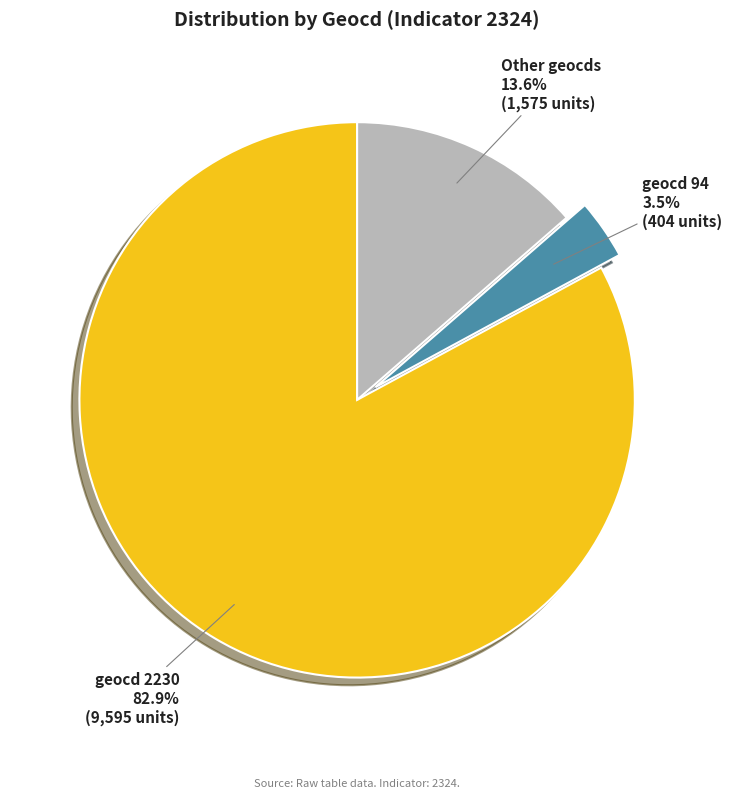

How many segments does this pie chart have?

3